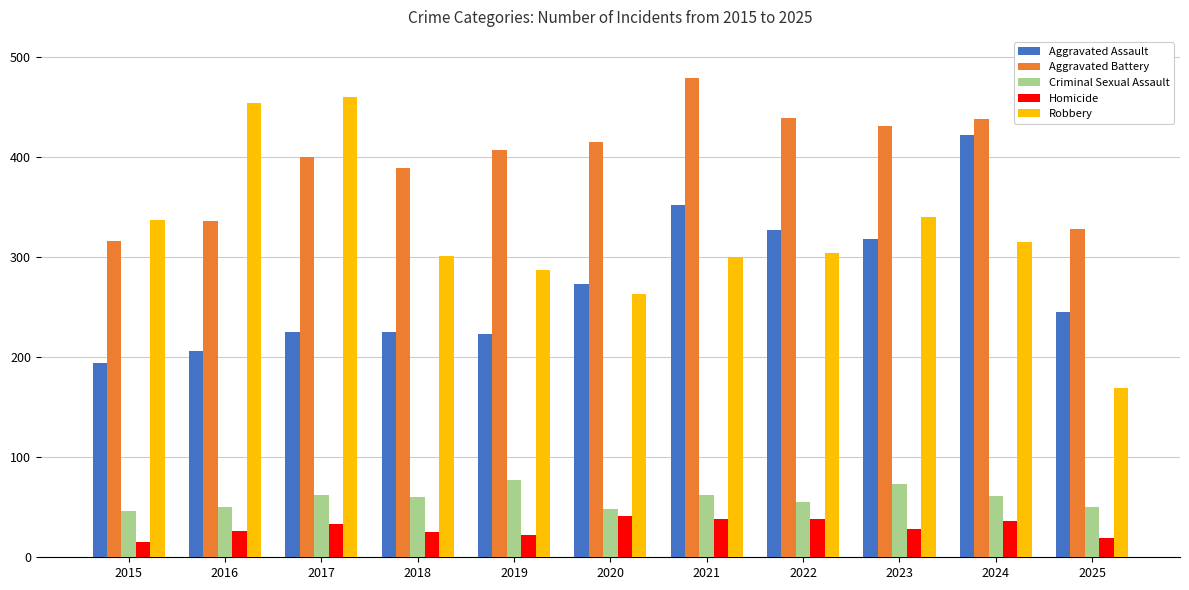

Which series has the widest spread of values?

Robbery